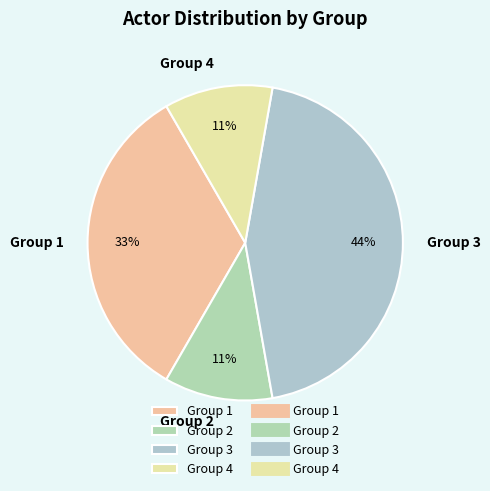

Is the sum of Group 4 and Group 1 greater than half?

No